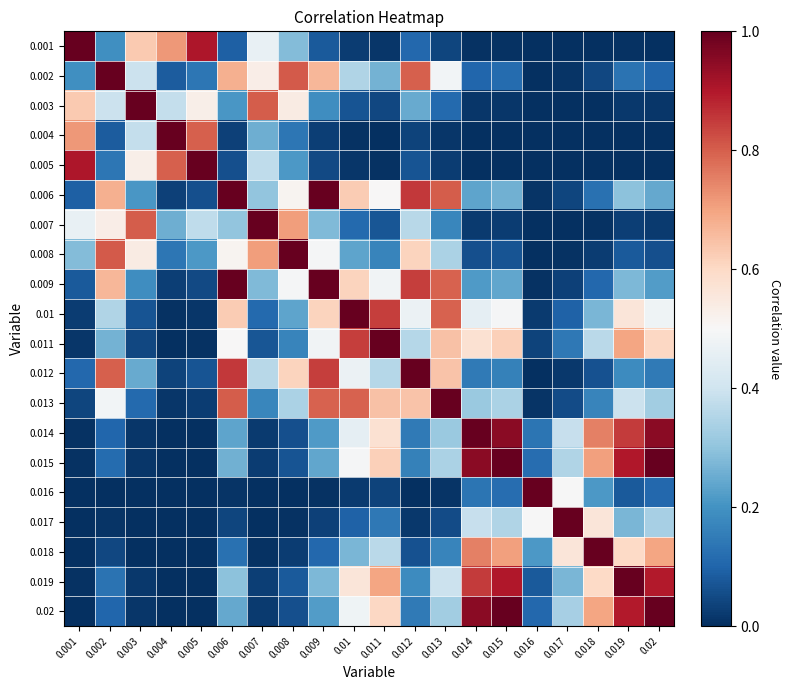

Reading right to left, list all the values displayed in this chart.

0.001: 0.02=0.0	0.019=0.0	0.018=0.0	0.017=0.0	0.016=0.0	0.015=0.0	0.014=0.0	0.013=0.0	0.012=0.1	0.011=0.0	0.01=0.0	0.009=0.1	0.008=0.3	0.007=0.5	0.006=0.1	0.005=0.9	0.004=0.7	0.003=0.6	0.002=0.2	0.001=1.0
0.002: 0.02=0.1	0.019=0.1	0.018=0.0	0.017=0.0	0.016=0.0	0.015=0.1	0.014=0.1	0.013=0.5	0.012=0.8	0.011=0.3	0.01=0.4	0.009=0.7	0.008=0.8	0.007=0.5	0.006=0.7	0.005=0.1	0.004=0.1	0.003=0.4	0.002=1.0	0.001=0.2
0.003: 0.02=0.0	0.019=0.0	0.018=0.0	0.017=0.0	0.016=0.0	0.015=0.0	0.014=0.0	0.013=0.1	0.012=0.2	0.011=0.0	0.01=0.1	0.009=0.2	0.008=0.5	0.007=0.8	0.006=0.2	0.005=0.5	0.004=0.4	0.003=1.0	0.002=0.4	0.001=0.6
0.004: 0.02=0.0	0.019=0.0	0.018=0.0	0.017=0.0	0.016=0.0	0.015=0.0	0.014=0.0	0.013=0.0	0.012=0.0	0.011=0.0	0.01=0.0	0.009=0.0	0.008=0.1	0.007=0.3	0.006=0.0	0.005=0.8	0.004=1.0	0.003=0.4	0.002=0.1	0.001=0.7
0.005: 0.02=0.0	0.019=0.0	0.018=0.0	0.017=0.0	0.016=0.0	0.015=0.0	0.014=0.0	0.013=0.0	0.012=0.1	0.011=0.0	0.01=0.0	0.009=0.0	0.008=0.2	0.007=0.4	0.006=0.1	0.005=1.0	0.004=0.8	0.003=0.5	0.002=0.1	0.001=0.9
0.006: 0.02=0.2	0.019=0.3	0.018=0.1	0.017=0.0	0.016=0.0	0.015=0.3	0.014=0.2	0.013=0.8	0.012=0.9	0.011=0.5	0.01=0.6	0.009=1.0	0.008=0.5	0.007=0.3	0.006=1.0	0.005=0.1	0.004=0.0	0.003=0.2	0.002=0.7	0.001=0.1
0.007: 0.02=0.0	0.019=0.0	0.018=0.0	0.017=0.0	0.016=0.0	0.015=0.0	0.014=0.0	0.013=0.2	0.012=0.4	0.011=0.1	0.01=0.1	0.009=0.3	0.008=0.7	0.007=1.0	0.006=0.3	0.005=0.4	0.004=0.3	0.003=0.8	0.002=0.5	0.001=0.5
0.008: 0.02=0.1	0.019=0.1	0.018=0.0	0.017=0.0	0.016=0.0	0.015=0.1	0.014=0.1	0.013=0.3	0.012=0.6	0.011=0.2	0.01=0.2	0.009=0.5	0.008=1.0	0.007=0.7	0.006=0.5	0.005=0.2	0.004=0.1	0.003=0.5	0.002=0.8	0.001=0.3
0.009: 0.02=0.2	0.019=0.3	0.018=0.1	0.017=0.0	0.016=0.0	0.015=0.2	0.014=0.2	0.013=0.8	0.012=0.8	0.011=0.5	0.01=0.6	0.009=1.0	0.008=0.5	0.007=0.3	0.006=1.0	0.005=0.0	0.004=0.0	0.003=0.2	0.002=0.7	0.001=0.1
0.01: 0.02=0.5	0.019=0.6	0.018=0.3	0.017=0.1	0.016=0.0	0.015=0.5	0.014=0.5	0.013=0.8	0.012=0.5	0.011=0.8	0.01=1.0	0.009=0.6	0.008=0.2	0.007=0.1	0.006=0.6	0.005=0.0	0.004=0.0	0.003=0.1	0.002=0.4	0.001=0.0
0.011: 0.02=0.6	0.019=0.7	0.018=0.4	0.017=0.1	0.016=0.0	0.015=0.6	0.014=0.6	0.013=0.6	0.012=0.4	0.011=1.0	0.01=0.8	0.009=0.5	0.008=0.2	0.007=0.1	0.006=0.5	0.005=0.0	0.004=0.0	0.003=0.0	0.002=0.3	0.001=0.0
0.012: 0.02=0.1	0.019=0.2	0.018=0.1	0.017=0.0	0.016=0.0	0.015=0.2	0.014=0.1	0.013=0.6	0.012=1.0	0.011=0.4	0.01=0.5	0.009=0.8	0.008=0.6	0.007=0.4	0.006=0.9	0.005=0.1	0.004=0.0	0.003=0.2	0.002=0.8	0.001=0.1
0.013: 0.02=0.3	0.019=0.4	0.018=0.2	0.017=0.1	0.016=0.0	0.015=0.3	0.014=0.3	0.013=1.0	0.012=0.6	0.011=0.6	0.01=0.8	0.009=0.8	0.008=0.3	0.007=0.2	0.006=0.8	0.005=0.0	0.004=0.0	0.003=0.1	0.002=0.5	0.001=0.0
0.014: 0.02=0.9	0.019=0.9	0.018=0.8	0.017=0.4	0.016=0.1	0.015=1.0	0.014=1.0	0.013=0.3	0.012=0.1	0.011=0.6	0.01=0.5	0.009=0.2	0.008=0.1	0.007=0.0	0.006=0.2	0.005=0.0	0.004=0.0	0.003=0.0	0.002=0.1	0.001=0.0
0.015: 0.02=1.0	0.019=0.9	0.018=0.7	0.017=0.4	0.016=0.1	0.015=1.0	0.014=1.0	0.013=0.3	0.012=0.2	0.011=0.6	0.01=0.5	0.009=0.2	0.008=0.1	0.007=0.0	0.006=0.3	0.005=0.0	0.004=0.0	0.003=0.0	0.002=0.1	0.001=0.0
0.016: 0.02=0.1	0.019=0.1	0.018=0.2	0.017=0.5	0.016=1.0	0.015=0.1	0.014=0.1	0.013=0.0	0.012=0.0	0.011=0.0	0.01=0.0	0.009=0.0	0.008=0.0	0.007=0.0	0.006=0.0	0.005=0.0	0.004=0.0	0.003=0.0	0.002=0.0	0.001=0.0
0.017: 0.02=0.3	0.019=0.3	0.018=0.6	0.017=1.0	0.016=0.5	0.015=0.4	0.014=0.4	0.013=0.1	0.012=0.0	0.011=0.1	0.01=0.1	0.009=0.0	0.008=0.0	0.007=0.0	0.006=0.0	0.005=0.0	0.004=0.0	0.003=0.0	0.002=0.0	0.001=0.0
0.018: 0.02=0.7	0.019=0.6	0.018=1.0	0.017=0.6	0.016=0.2	0.015=0.7	0.014=0.8	0.013=0.2	0.012=0.1	0.011=0.4	0.01=0.3	0.009=0.1	0.008=0.0	0.007=0.0	0.006=0.1	0.005=0.0	0.004=0.0	0.003=0.0	0.002=0.0	0.001=0.0
0.019: 0.02=0.9	0.019=1.0	0.018=0.6	0.017=0.3	0.016=0.1	0.015=0.9	0.014=0.9	0.013=0.4	0.012=0.2	0.011=0.7	0.01=0.6	0.009=0.3	0.008=0.1	0.007=0.0	0.006=0.3	0.005=0.0	0.004=0.0	0.003=0.0	0.002=0.1	0.001=0.0
0.02: 0.02=1.0	0.019=0.9	0.018=0.7	0.017=0.3	0.016=0.1	0.015=1.0	0.014=0.9	0.013=0.3	0.012=0.1	0.011=0.6	0.01=0.5	0.009=0.2	0.008=0.1	0.007=0.0	0.006=0.2	0.005=0.0	0.004=0.0	0.003=0.0	0.002=0.1	0.001=0.0